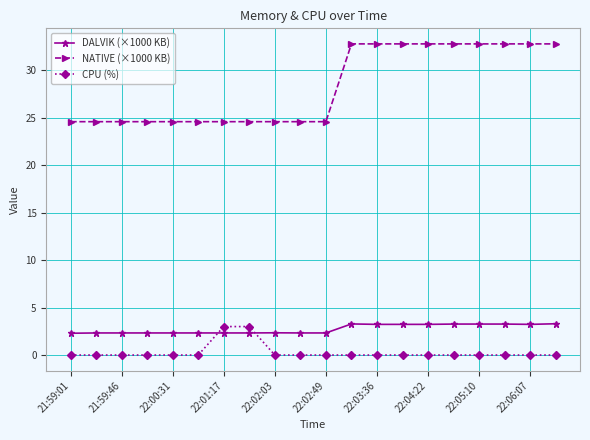

Which series has the widest spread of values?

NATIVE (×1000 KB)